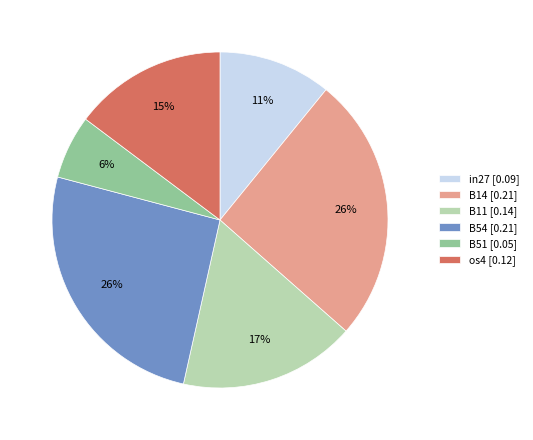

Does in27 [0.09] represent more than half of the total?

No